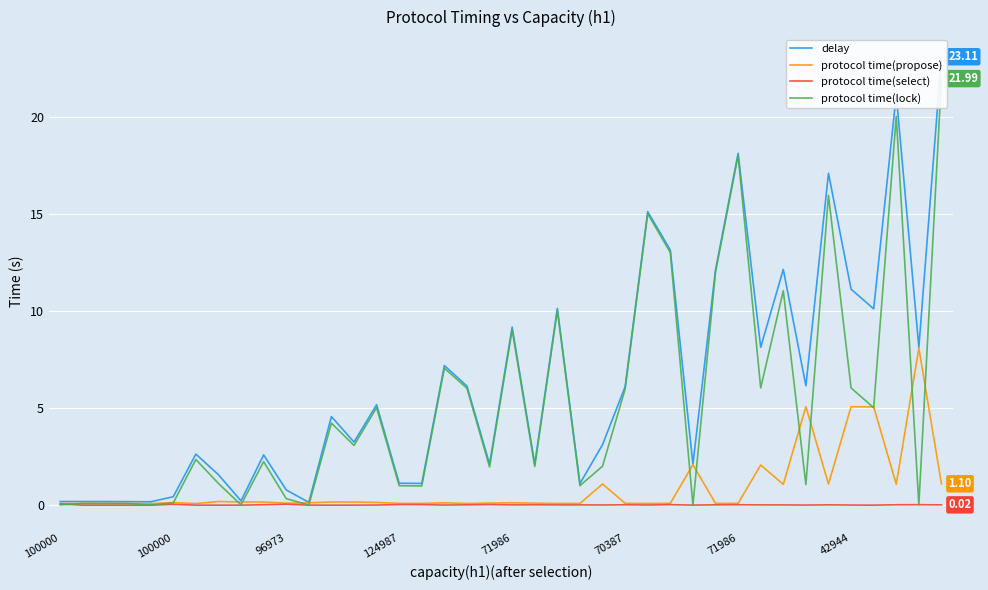

What is the difference between the maximum and second lowest values in the protocol time(lock) series?

22.0